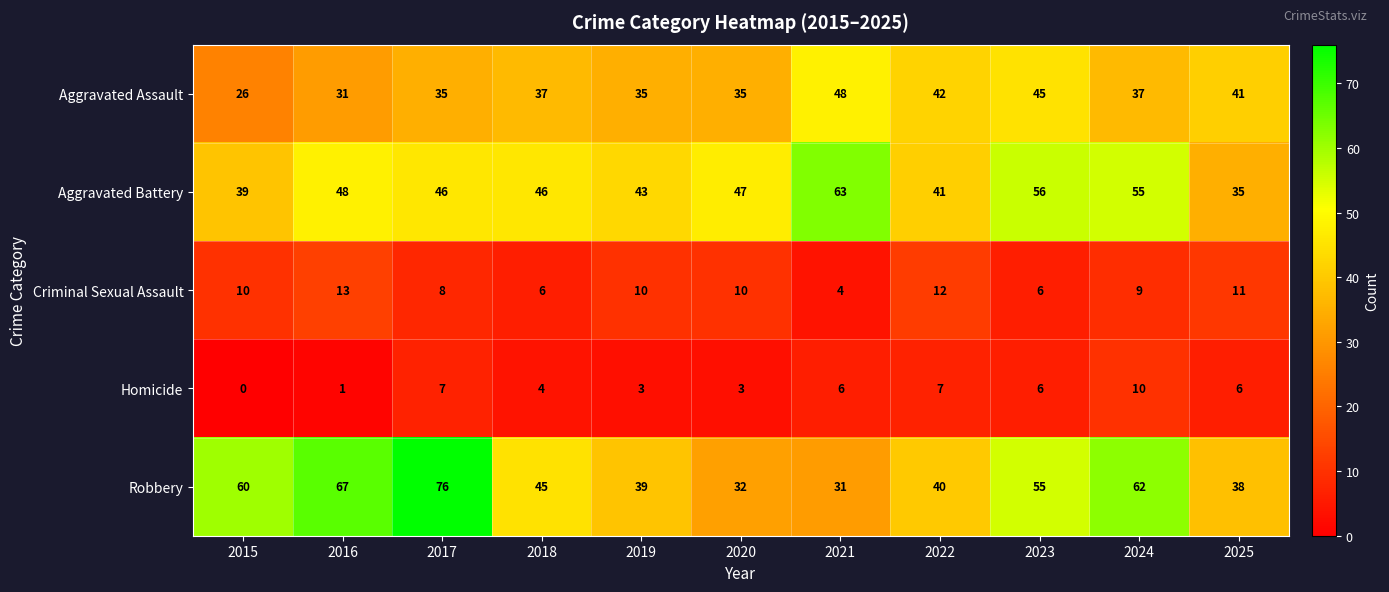

What is the difference between the Aggravated Assault values at 2018 and 2022?

5